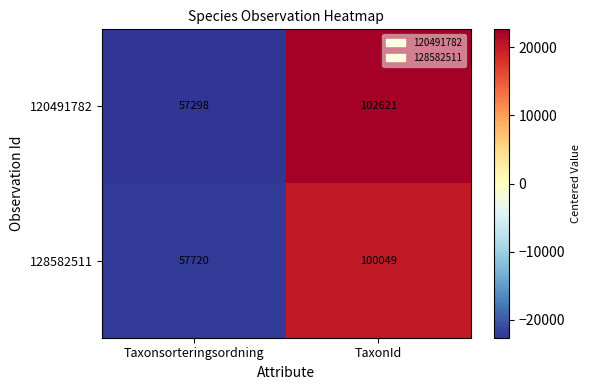

Reading left to right, what are all the values shown in this chart?

120491782: Taxonsorteringsordning=57298	TaxonId=102621
128582511: Taxonsorteringsordning=57720	TaxonId=100049